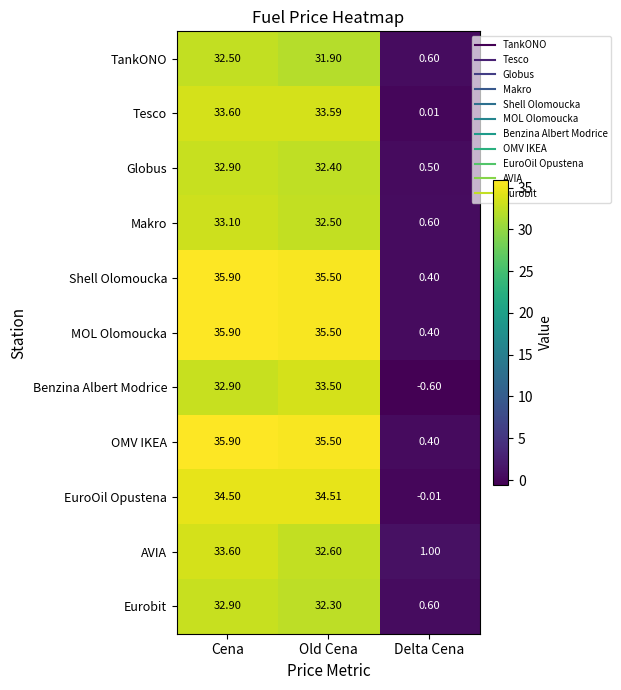

List the labels in order of Makro value, largest first.

Cena, Old Cena, Delta Cena